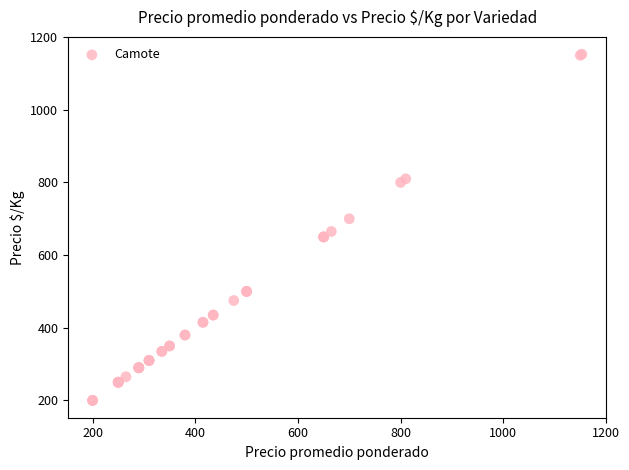

What Y value in the scatter plot is closest to 676?

665